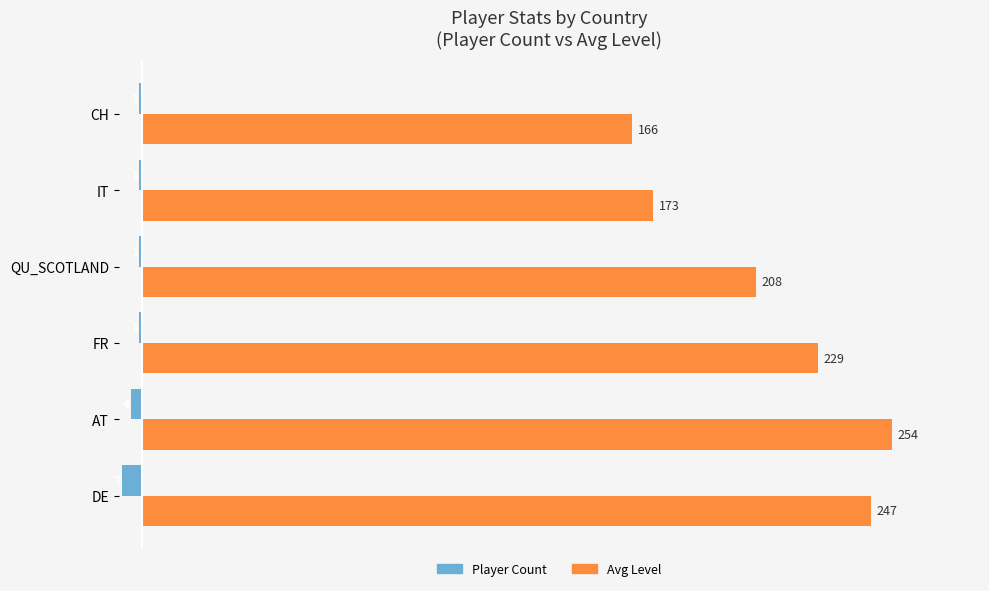

What is the sum of all Avg Level values?

1277